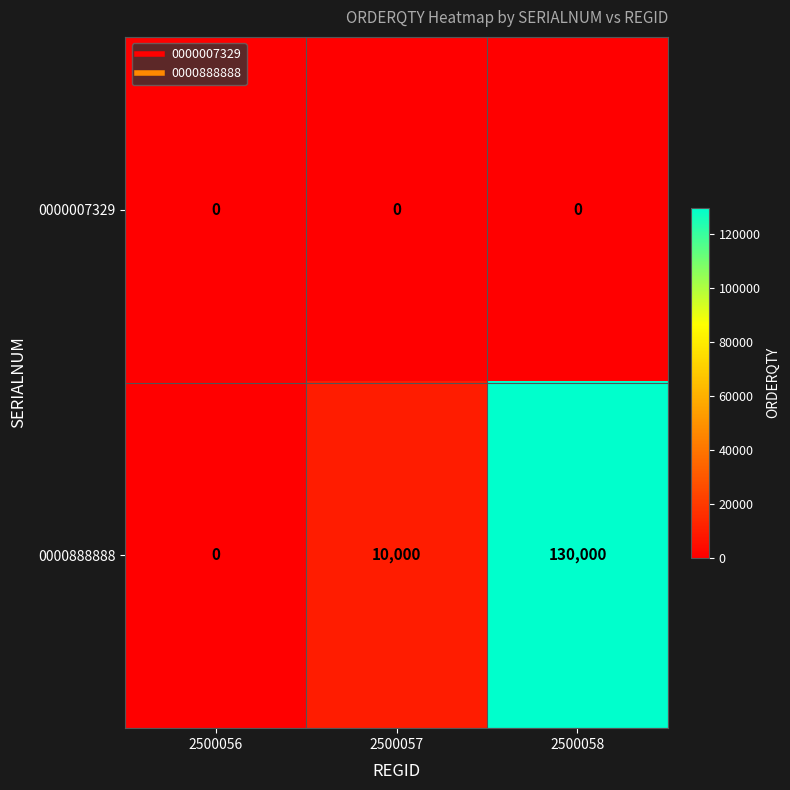

At how many categories does at least one series exceed 9519?

2